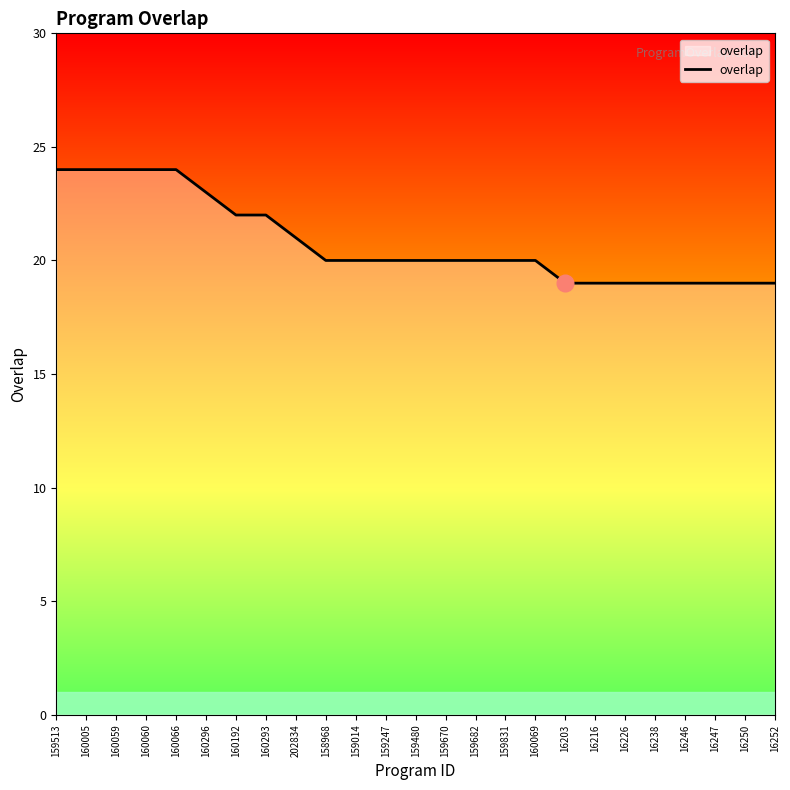

What position from the right is 16203?

8